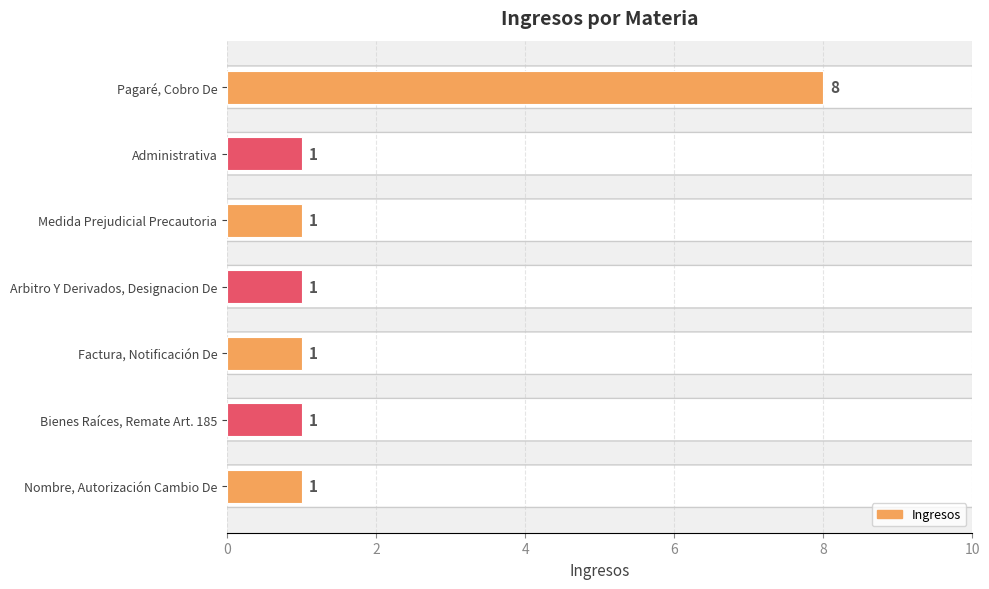

Approximately how many times larger is the value at Bienes Raíces, Remate Art. 185 compared to Administrativa?

1.0